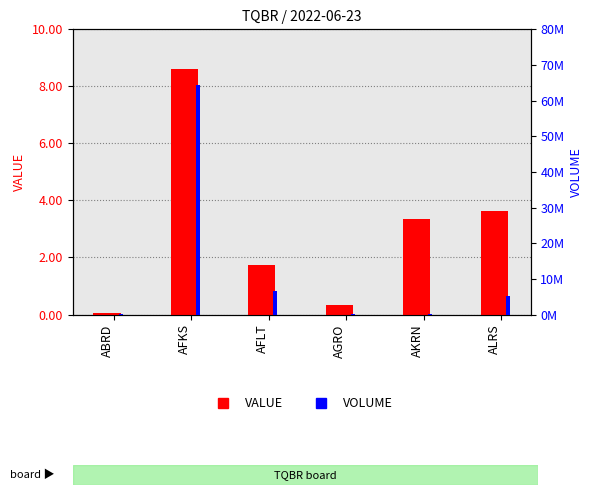

At which label does VALUE reach its minimum?

ABRD